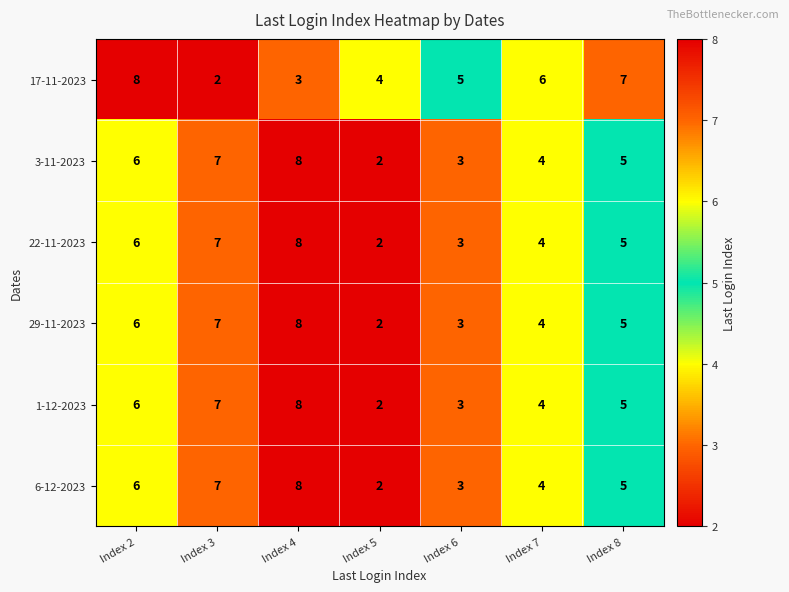

What is the difference between the highest and lowest values at Index 6?

2